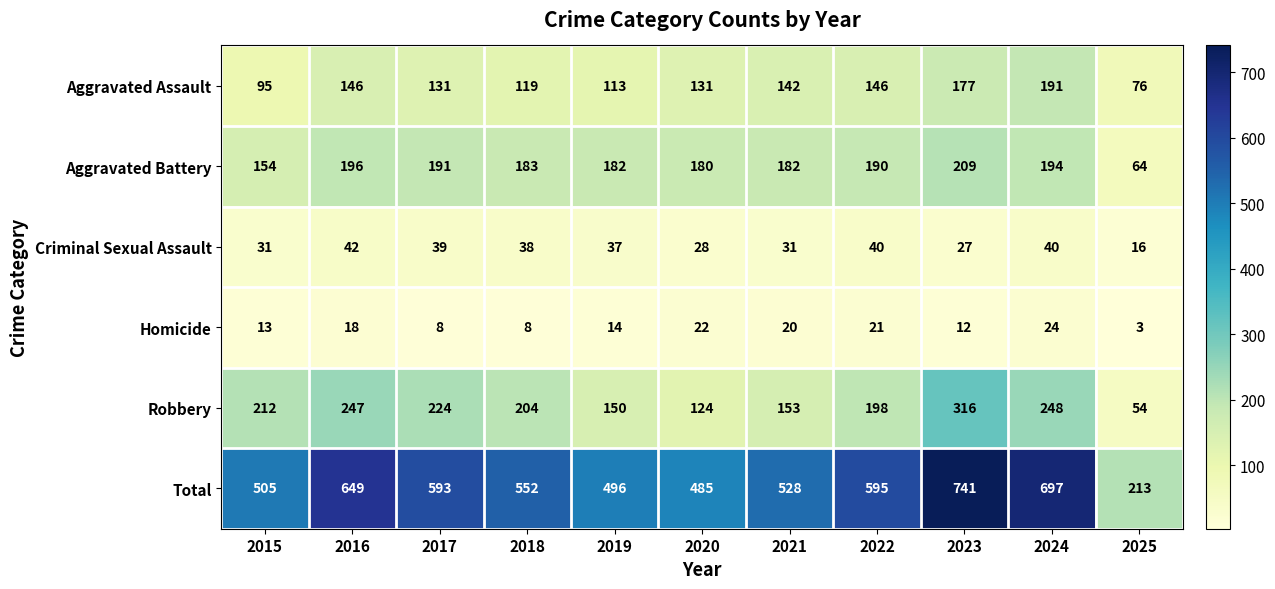

What value does the Aggravated Battery series have at 2015, to the nearest 50?

150